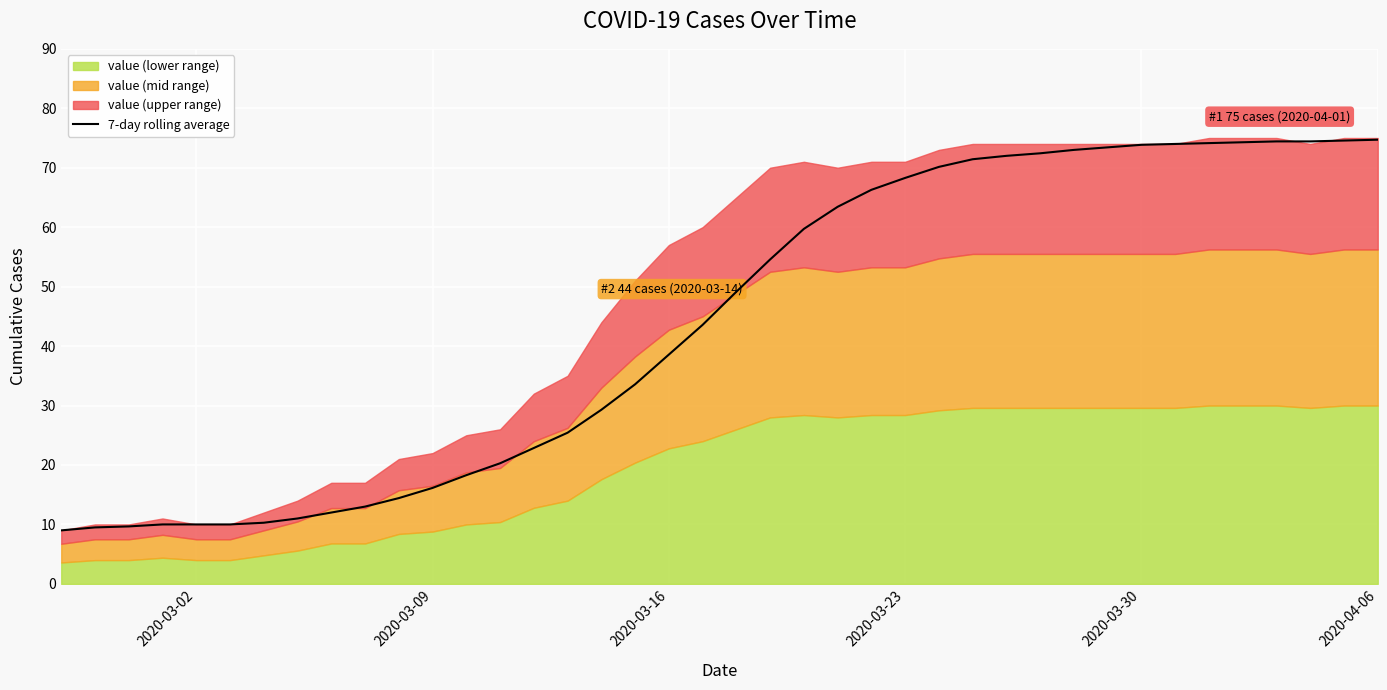

What is the minimum value for 7-day rolling average?

9.0